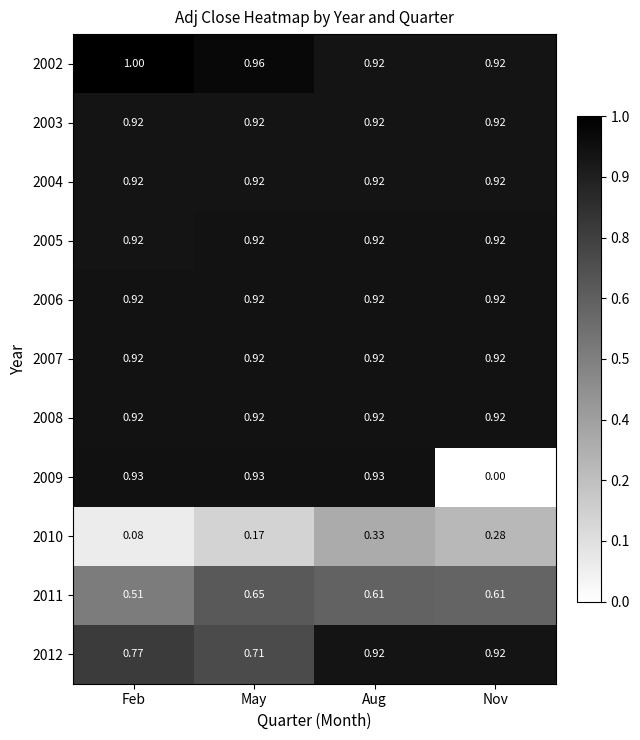

At how many categories does at least one series exceed 0?

4